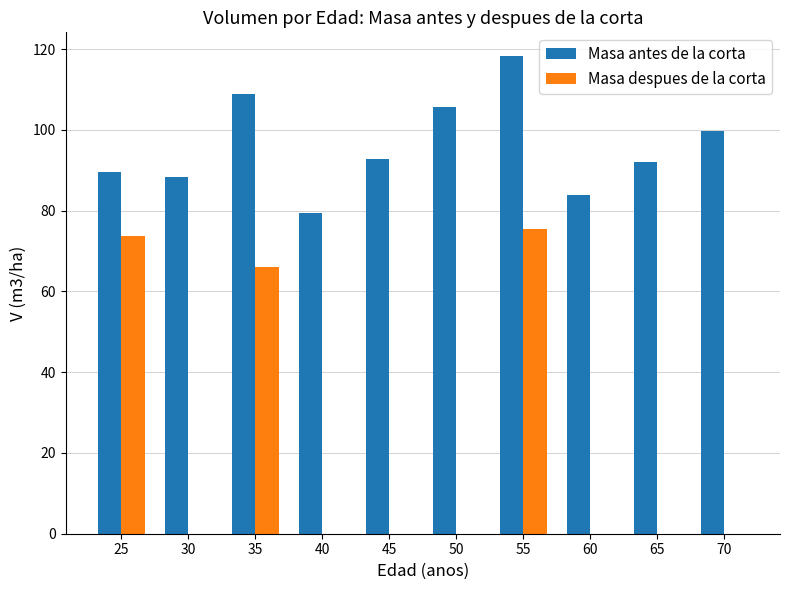

The value of Masa despues de la corta at 35 is 65.9. True or false?

True